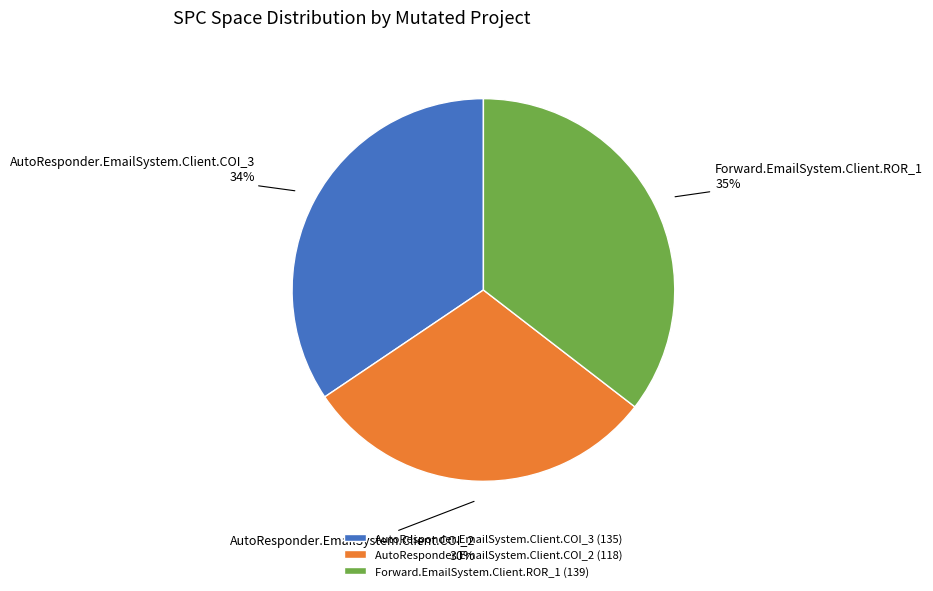

Is it true that Forward.EmailSystem.Client.ROR_1 is 41% of the pie?

False